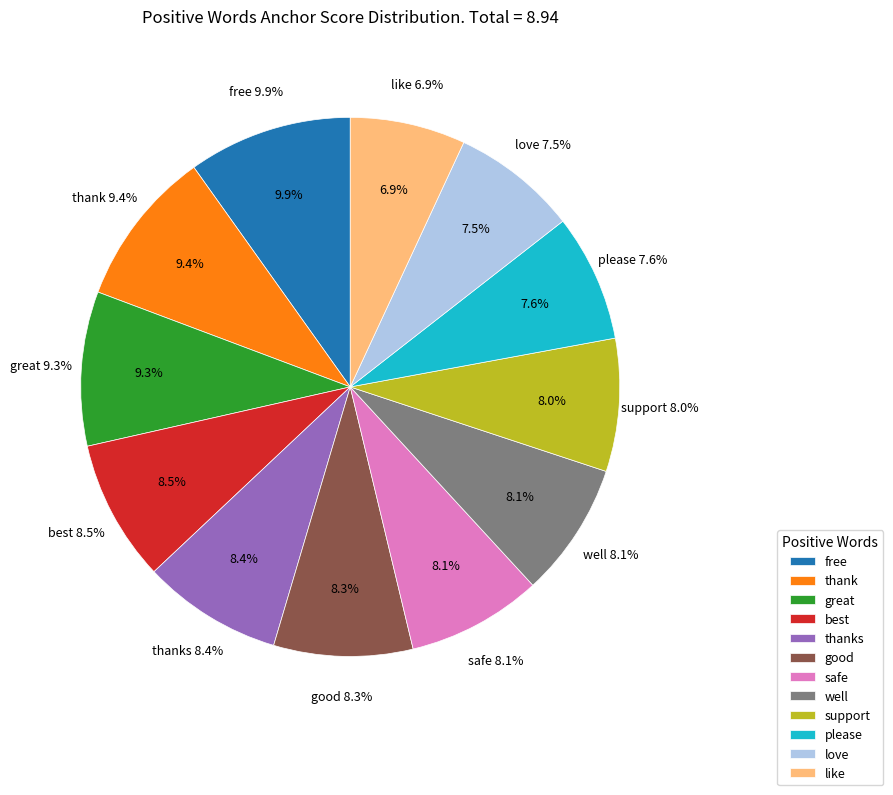

Is there a majority slice in this chart?

No